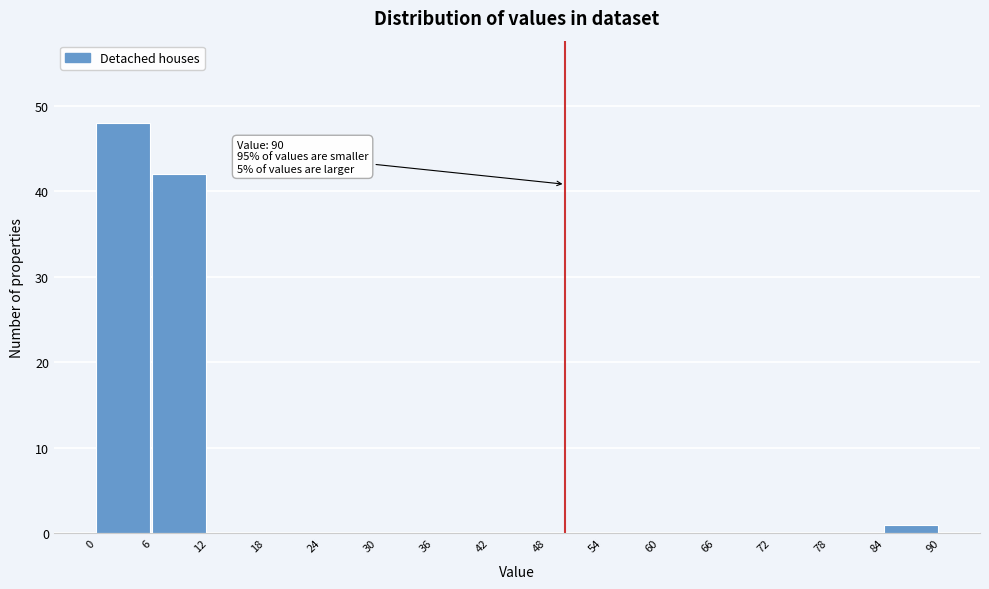

Which range on the x-axis has the tallest bar?

0 to 6